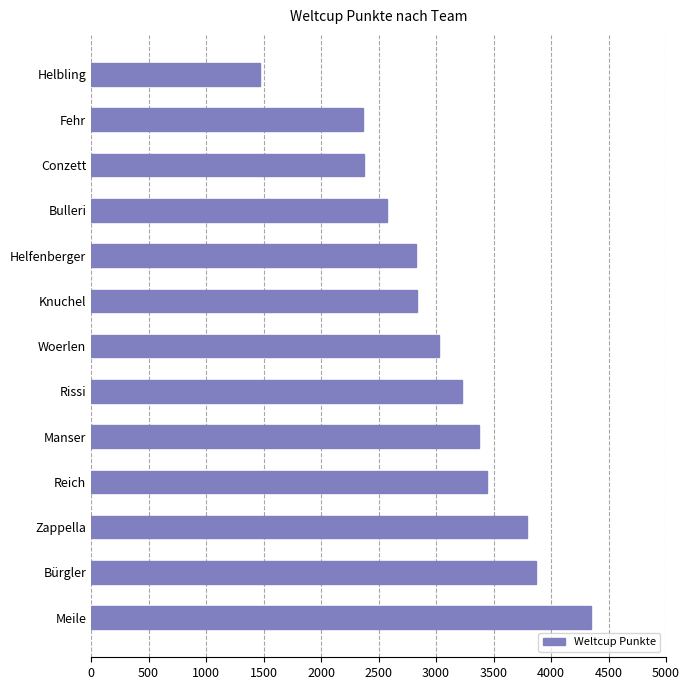

Which label corresponds to the smallest value in the chart?

Helbling